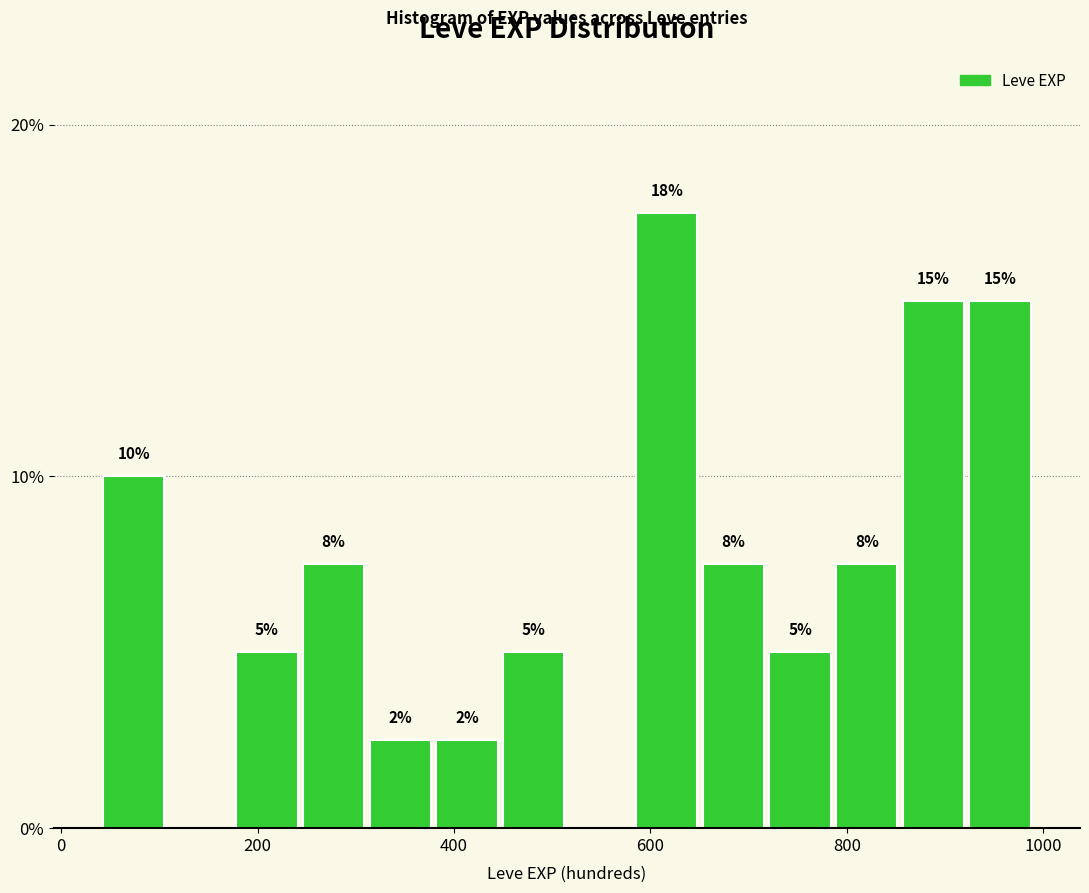

Around what value on the x-axis is the tallest bar? Give the approximate position of its centre, as read against the axis.

620